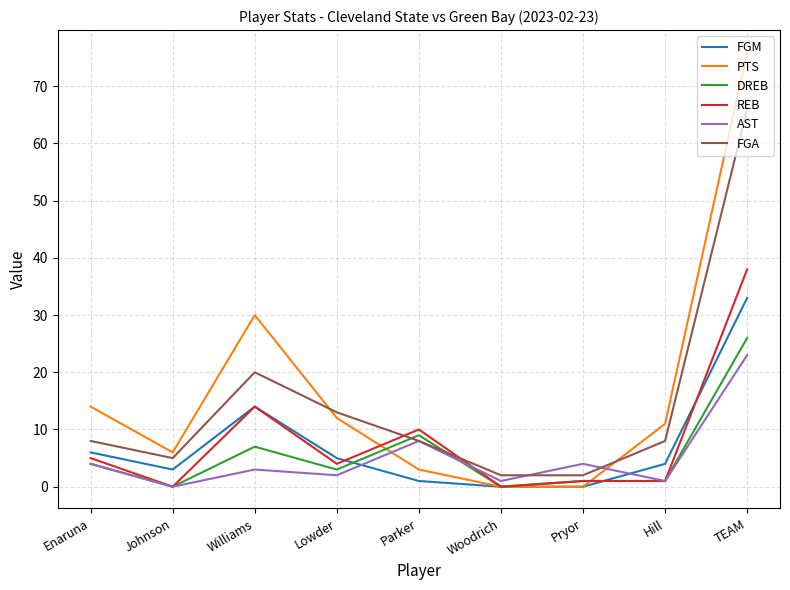

At how many categories does at least one series exceed 32?

1